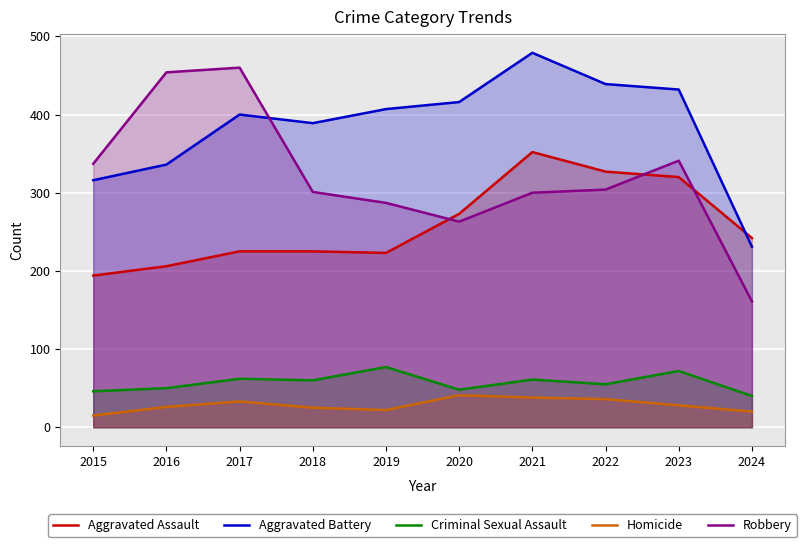

What is the sum of all Aggravated Battery values?

3845